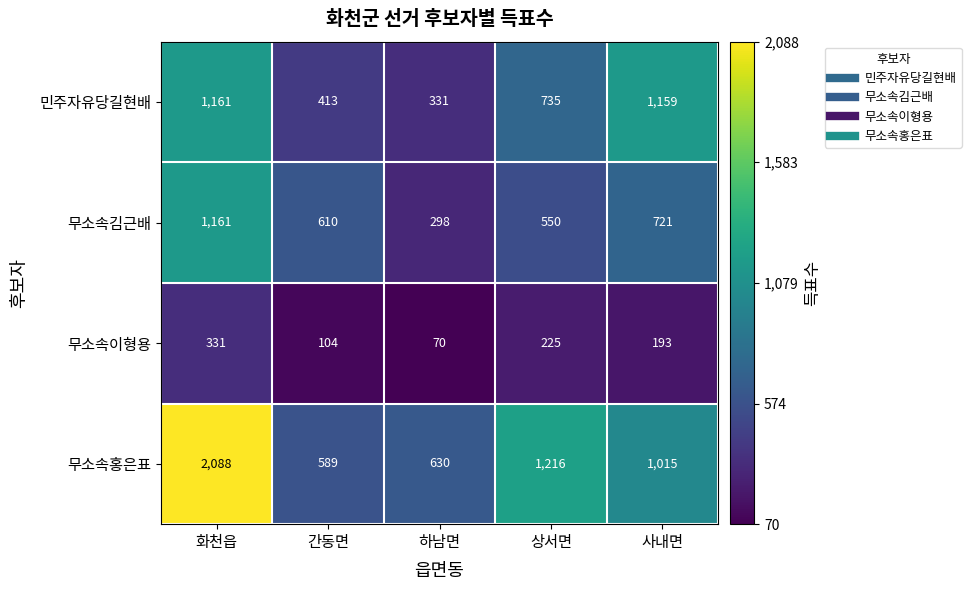

What value does the 무소속이형용 series have at 하남면, to the nearest 10?

70